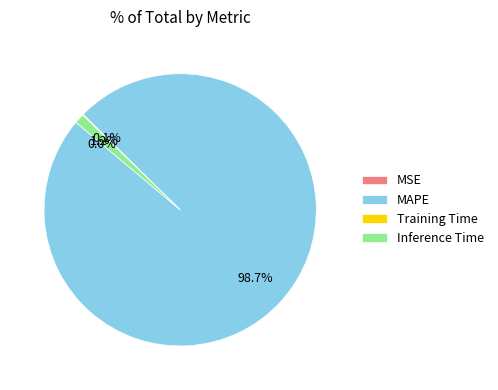

Between MAPE and Inference Time, which is larger?

MAPE